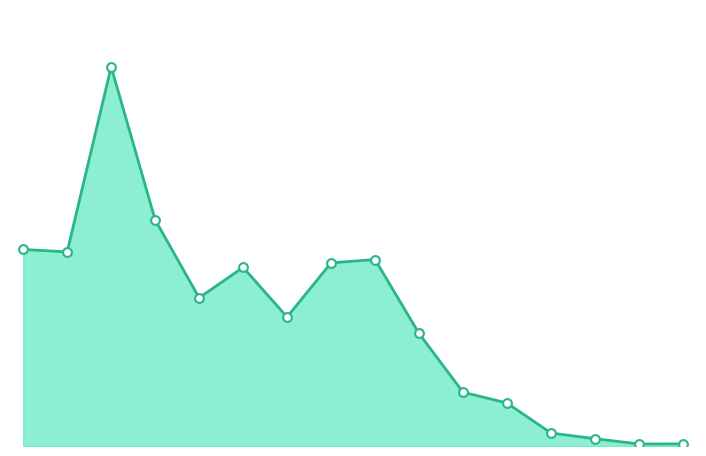

Is this an area chart (filled region under the line)?

Yes